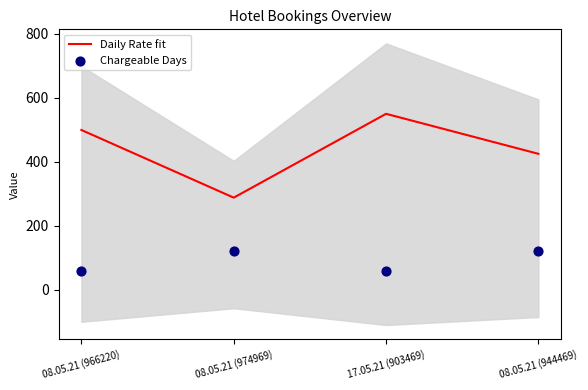

At which category is the sum across all series the highest?

17.05.21 (903469)